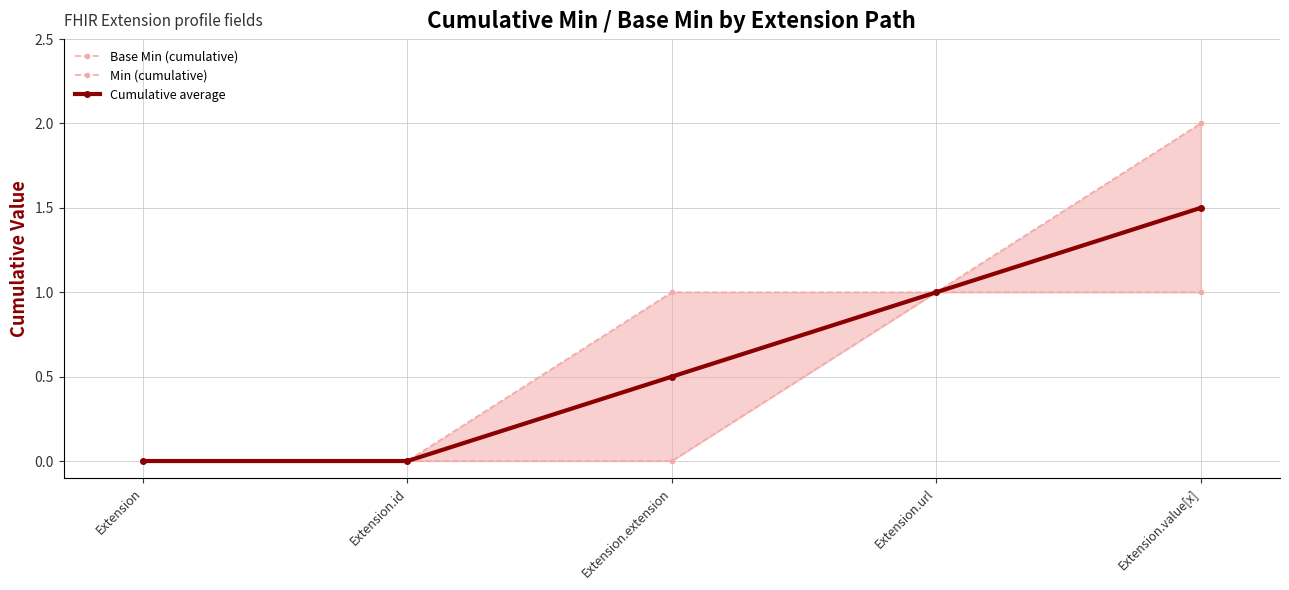

Reading right to left, extract all data points from this chart.

Base Min (cumulative): 2.0	1.0	1.0	0.0	0.0
Min (cumulative): 1.0	1.0	0.0	0.0	0.0
Cumulative average: 1.5	1.0	0.5	0.0	0.0